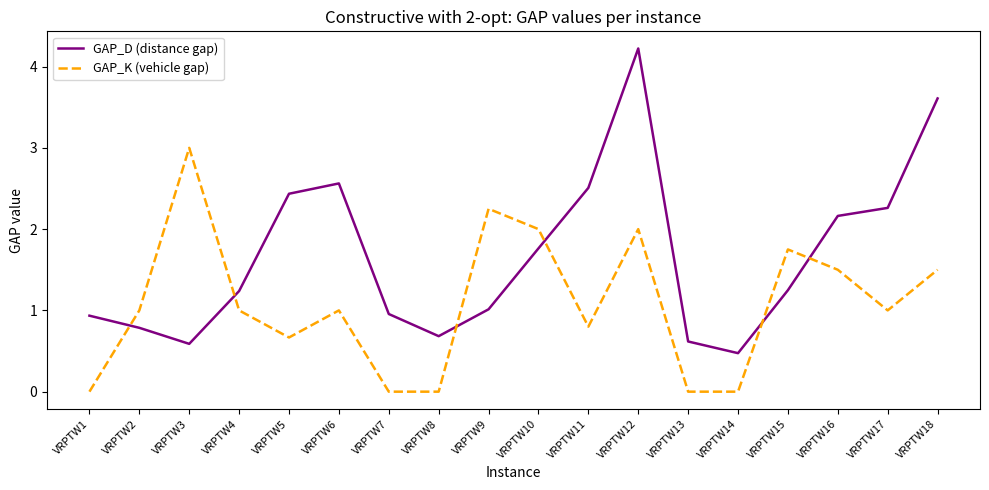

What is the difference between the maximum and second lowest values in the GAP_K (vehicle gap) series?

3.0